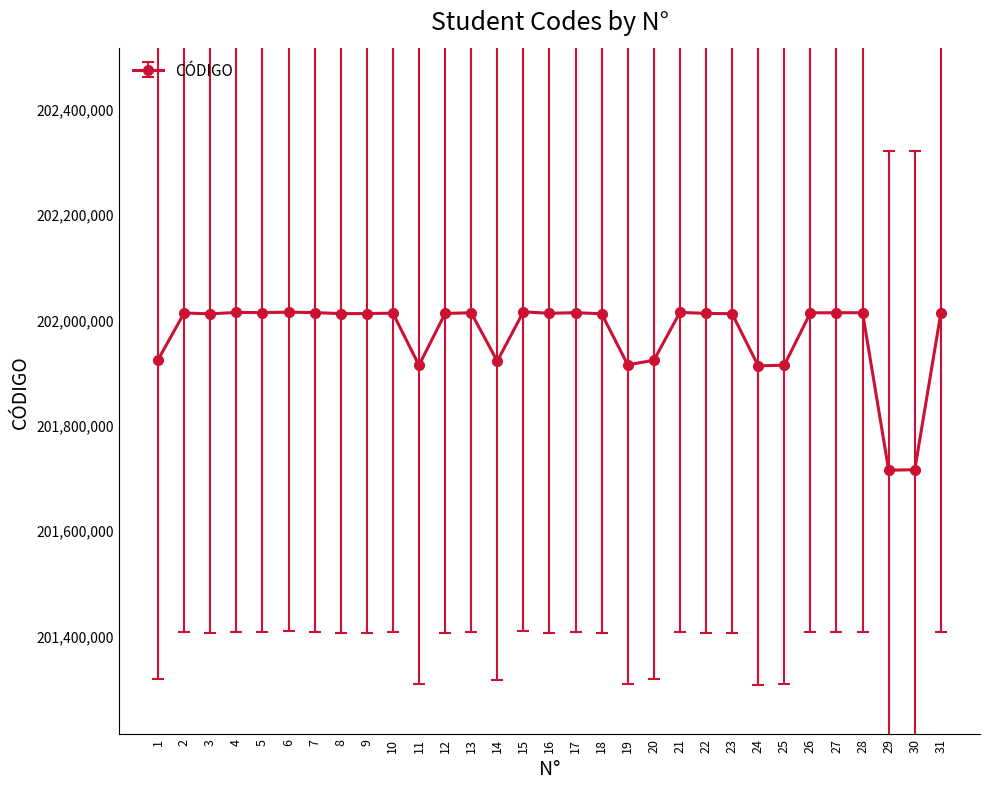

What is the minimum value shown in the chart?

201714032